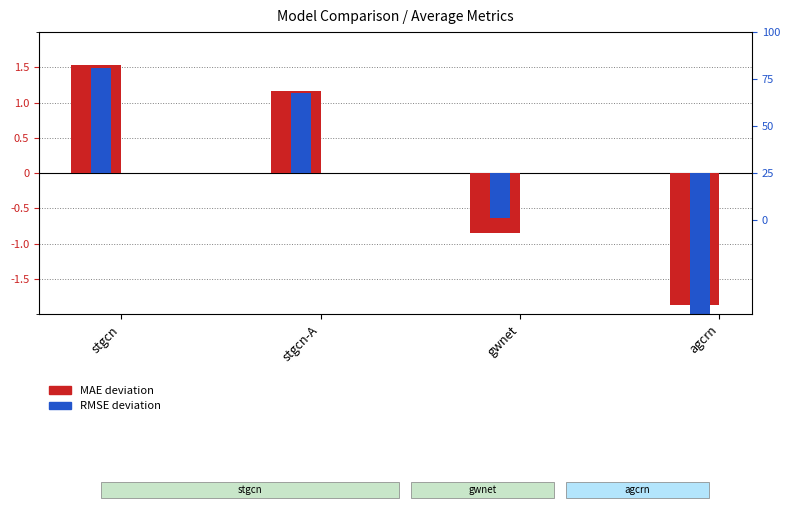

The MAE deviation series shows -0.8 at gwnet. True or false?

True